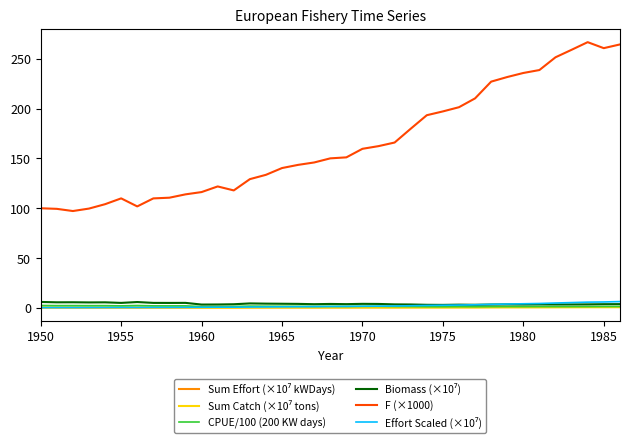

How many lines are shown in the chart?

6